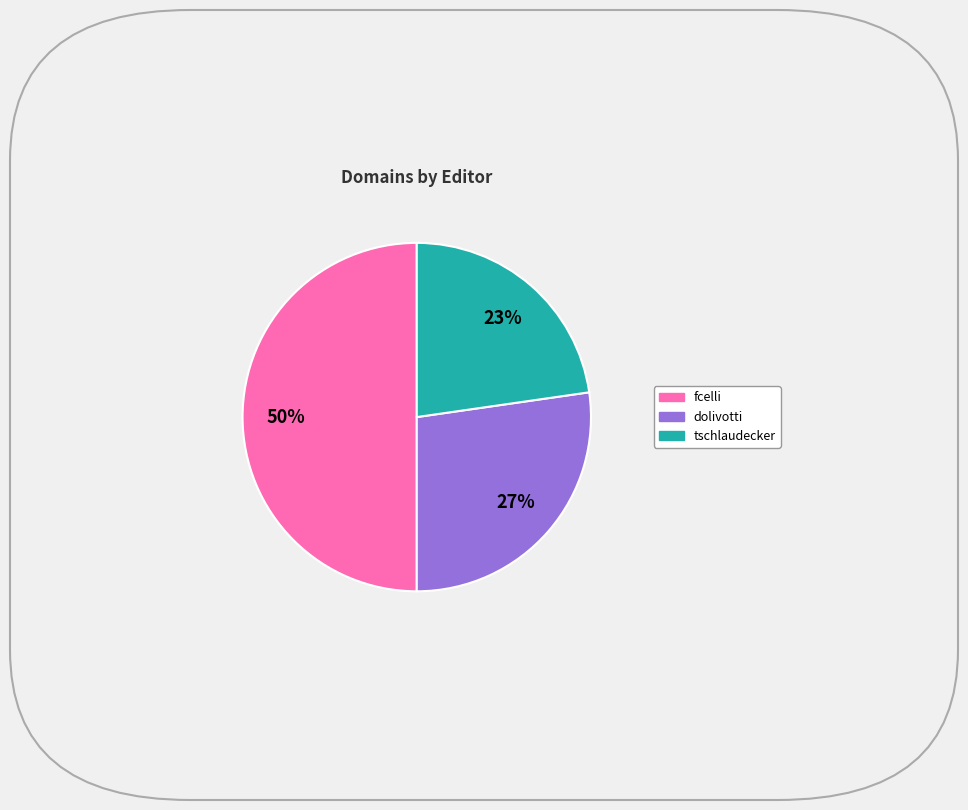

To the nearest percent, what is the average slice percentage?

33%